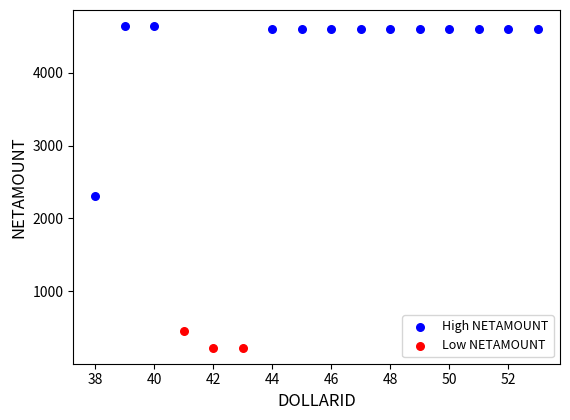

Which series contains the lowest Y value?

Low NETAMOUNT